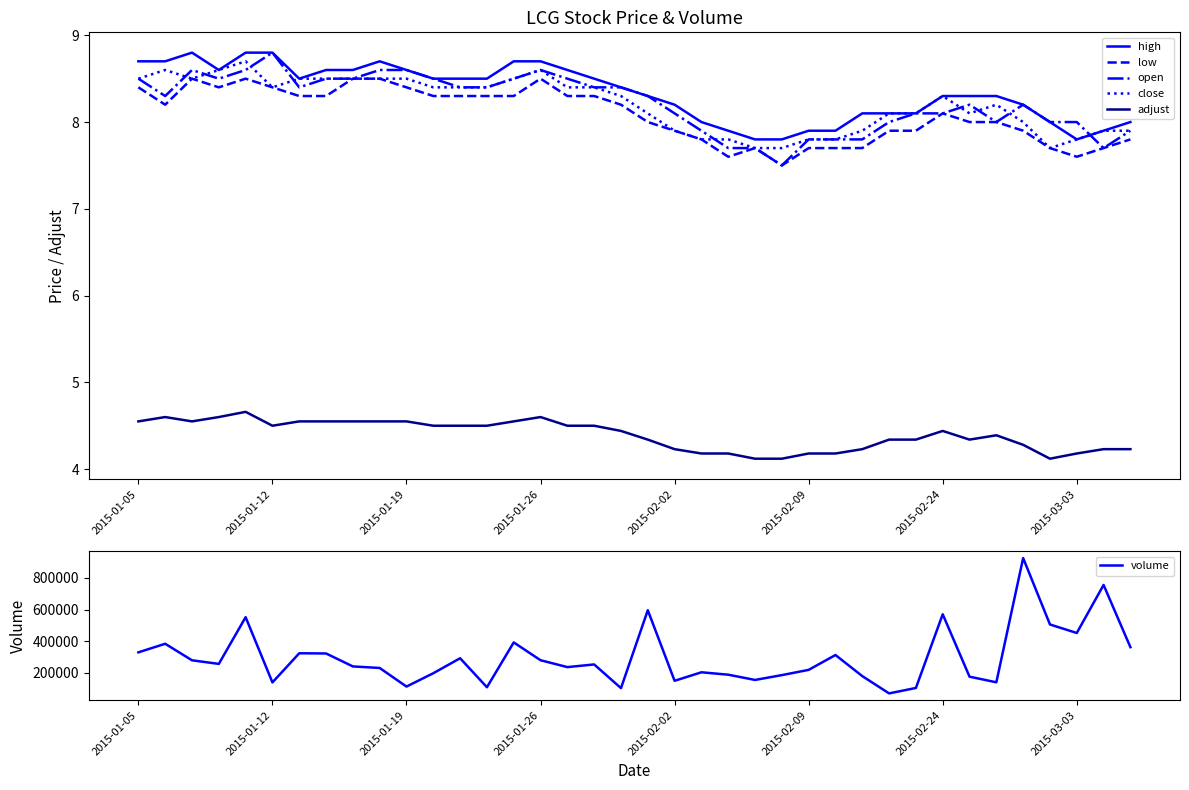

What is the minimum value shown in the chart?

4.1